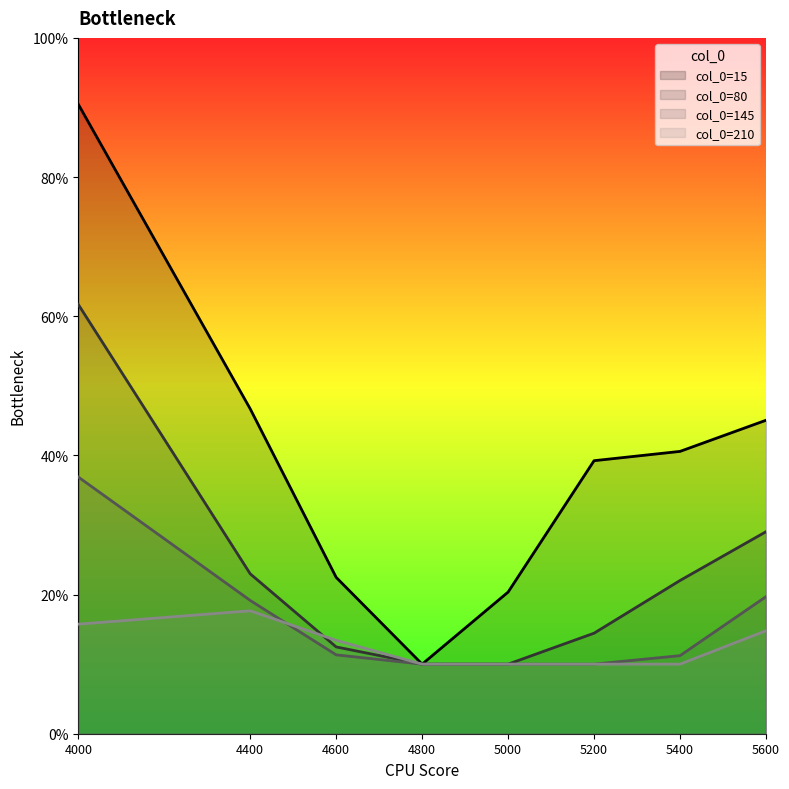

What is the value of the 145 point at the 3rd from the left?

0.1